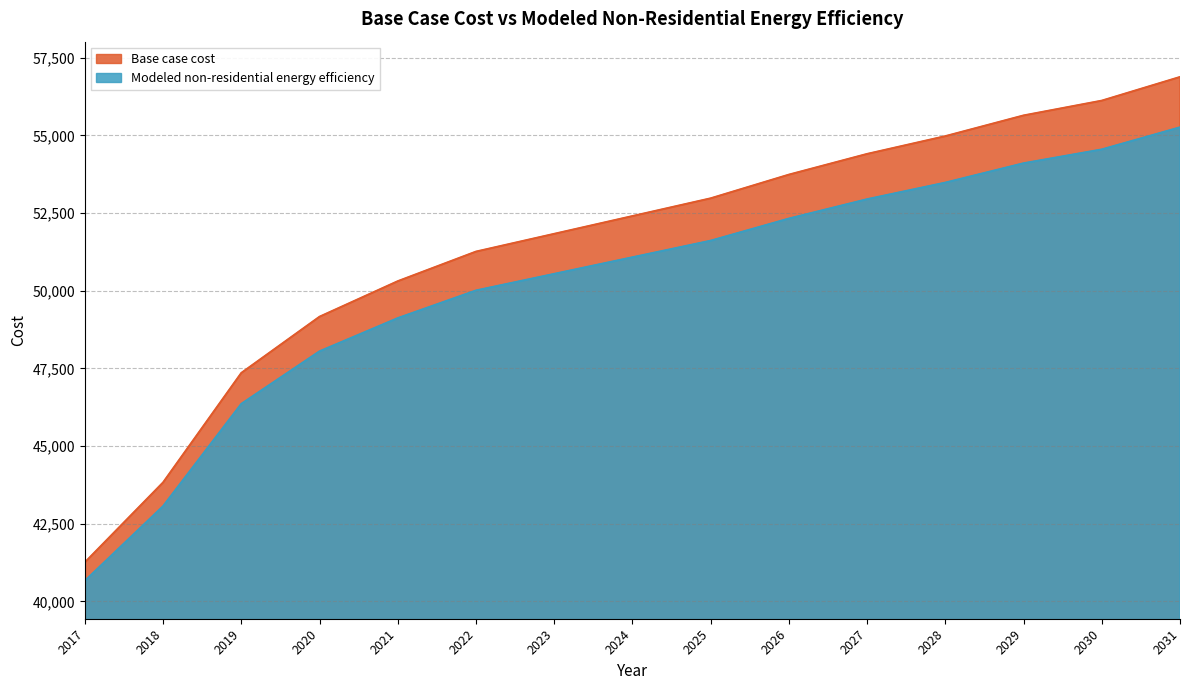

What is the sum of the Modeled non-residential energy efficiency values at 2017 and 2025?

92271.6